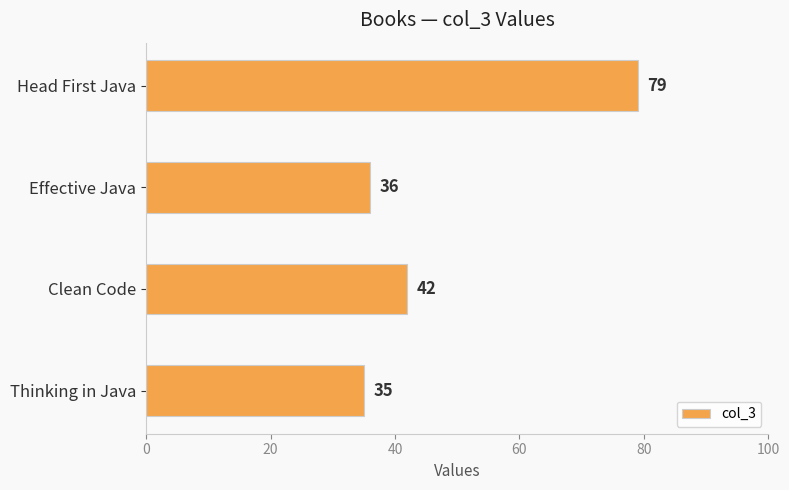

Reading top to bottom, list all the values displayed in this chart.

79	36	42	35